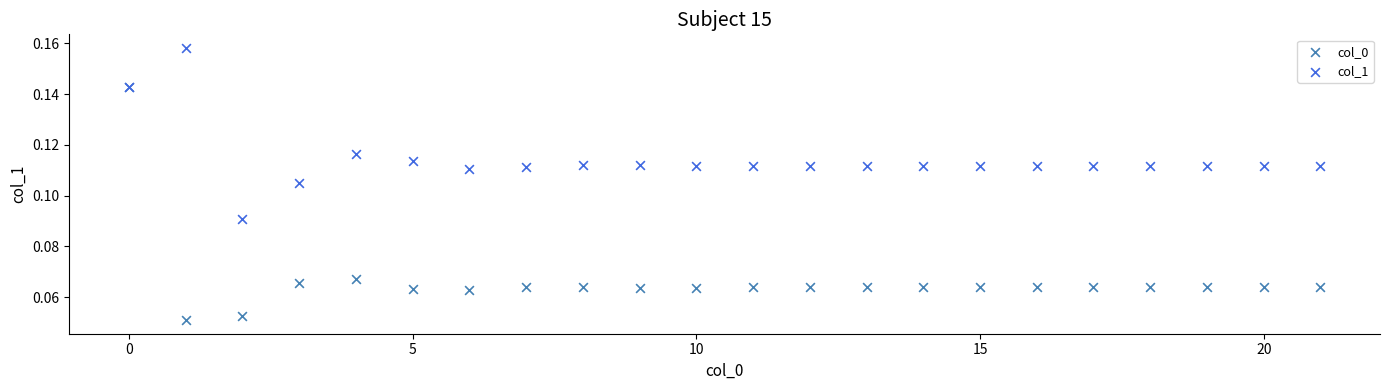

Which series reaches the maximum Y coordinate?

col_1